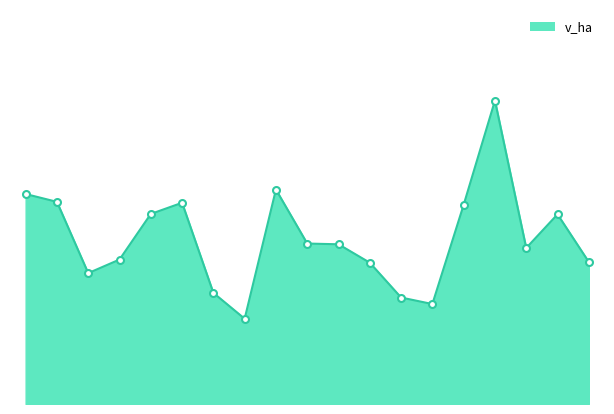

Is this an area chart (filled region under the line)?

Yes